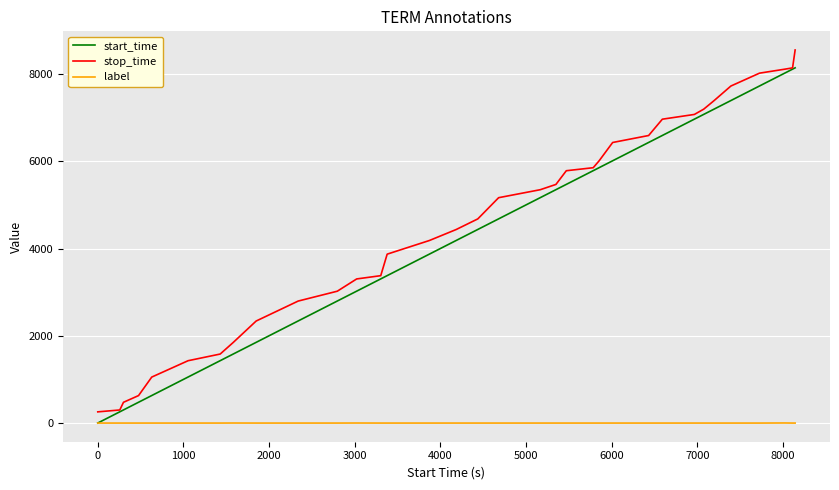

What is the maximum value shown in the chart?

8550